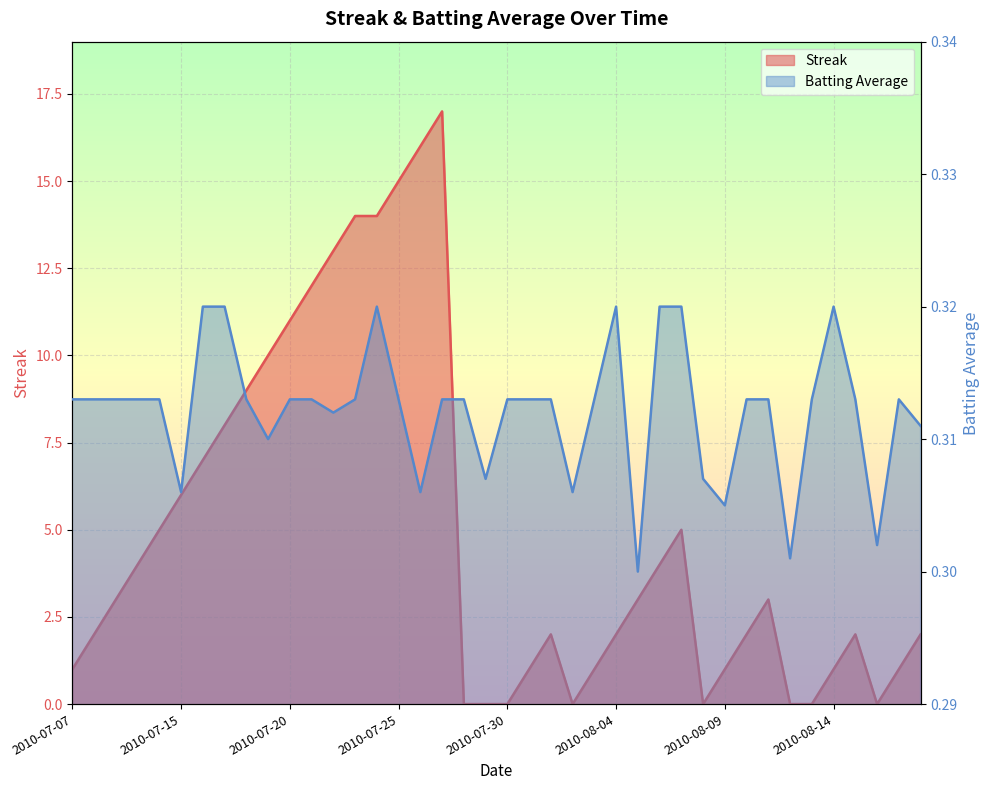

What is the sum of all Streak values?

197.0